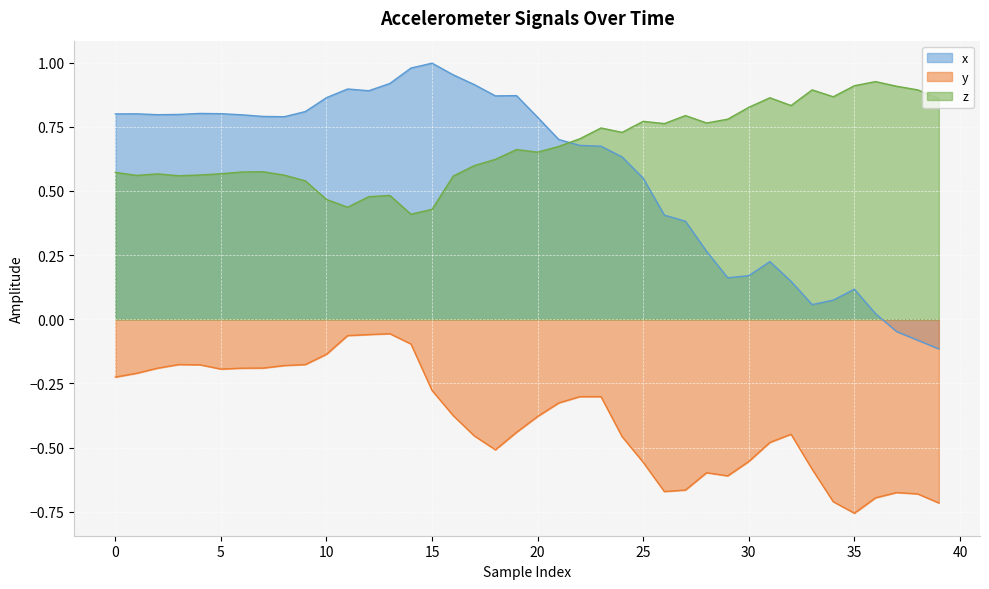

What is the label of the 25th point from the right?

15